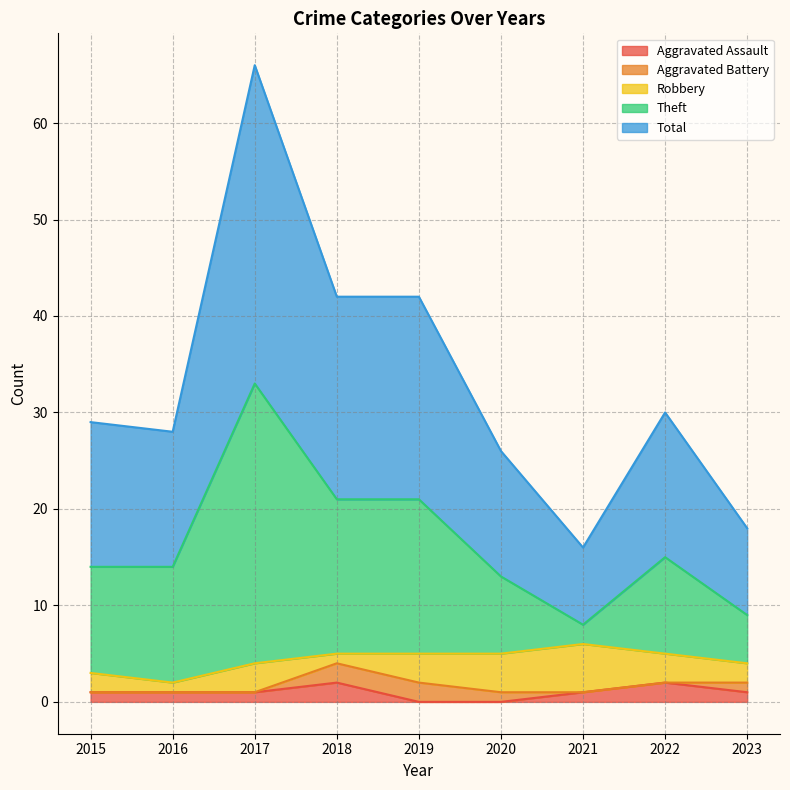

How many values in the Aggravated Assault series exceed 1?

2